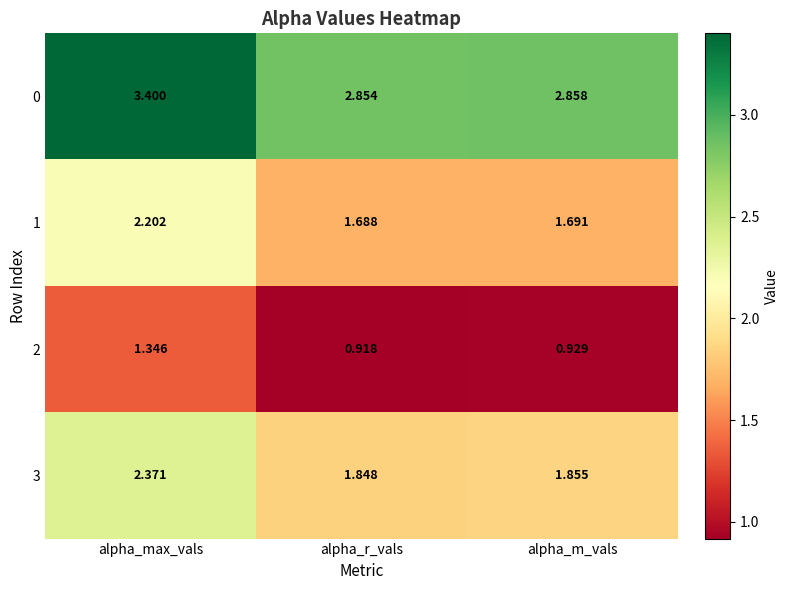

Which label corresponds to the largest value in the chart?

alpha_max_vals